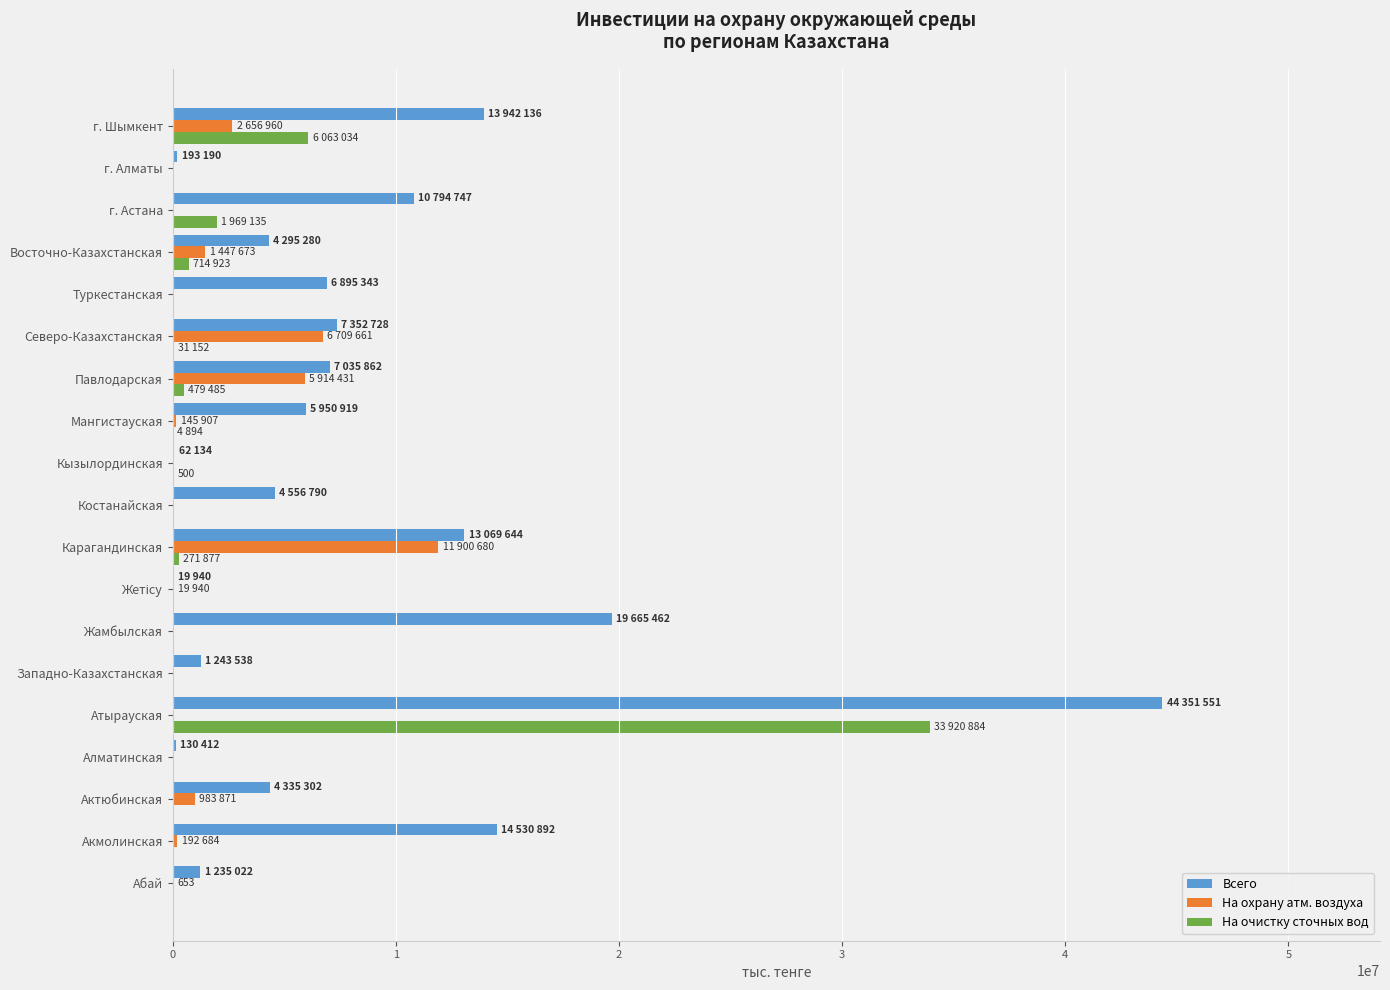

How many series are shown in this chart?

3